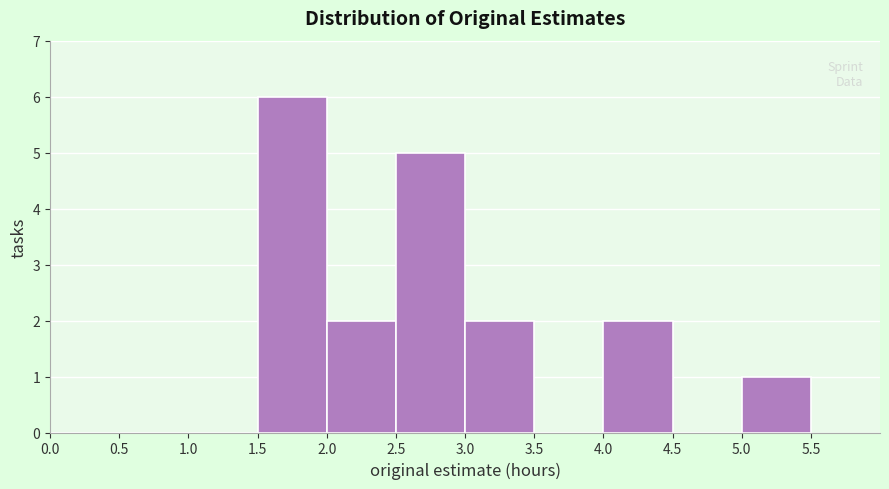

Reading left to right, list every bar in this chart as the range it spans on the x-axis followed by its height. The values are not printed on the chart, so give them approximately, as read against the axis.

0.0 to 0.5: 0
0.5 to 1.0: 0
1.0 to 1.5: 0
1.5 to 2.0: 6
2.0 to 2.5: 2
2.5 to 3.0: 5
3.0 to 3.5: 2
3.5 to 4.0: 0
4.0 to 4.5: 2
4.5 to 5.0: 0
5.0 to 5.5: 1